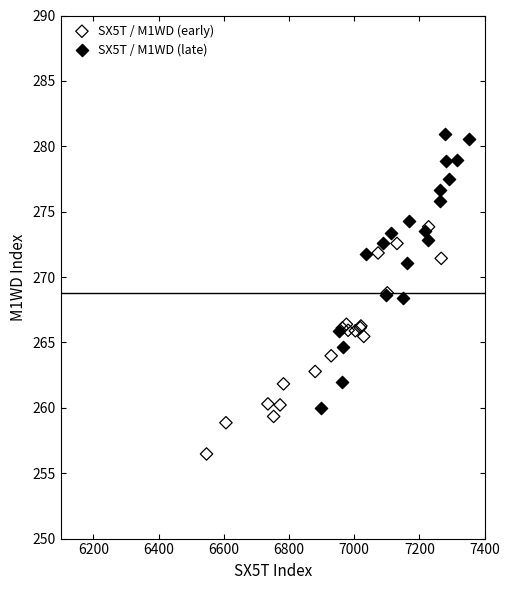

Which series has the largest Y range (max minus min)?

SX5T / M1WD (late)